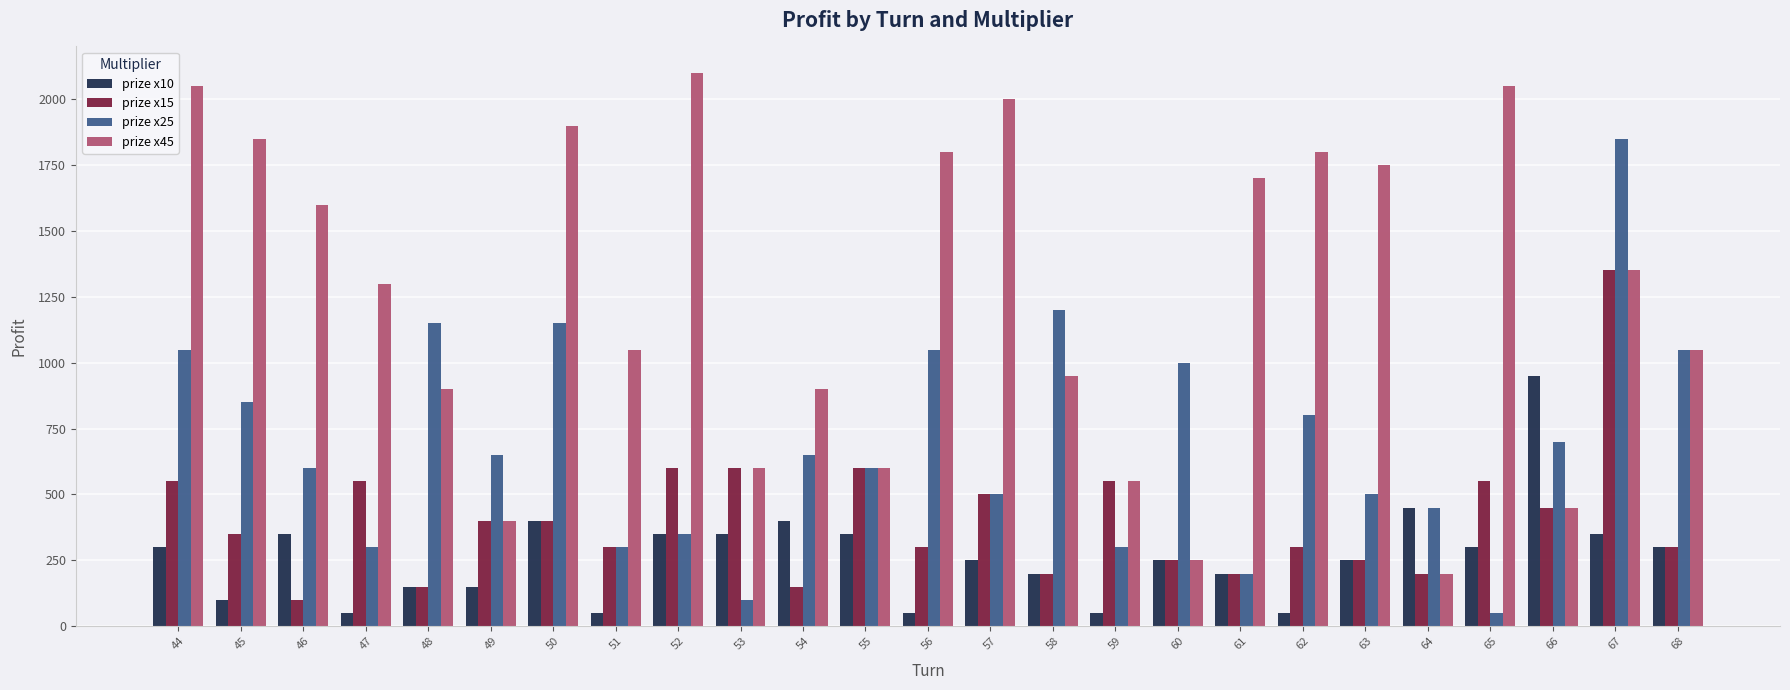

Which series changed the most between 46 and 50?

prize x25